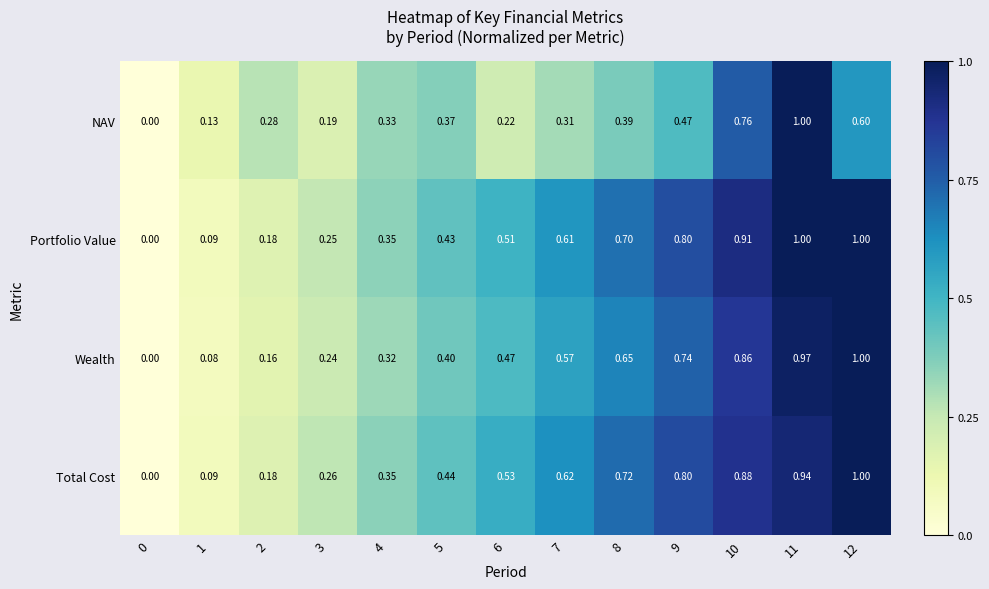

Which series has the largest total across all categories?

Portfolio Value